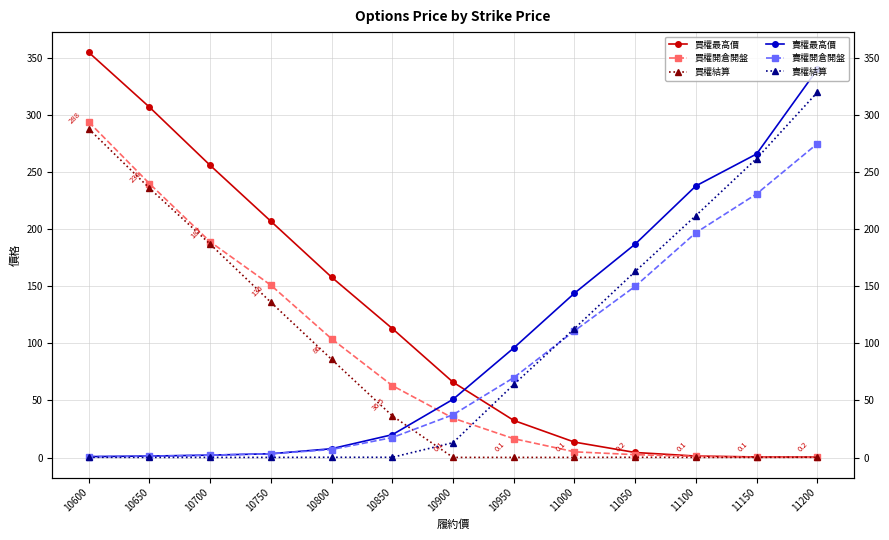

Which series has the largest range (max minus min)?

買權最高價